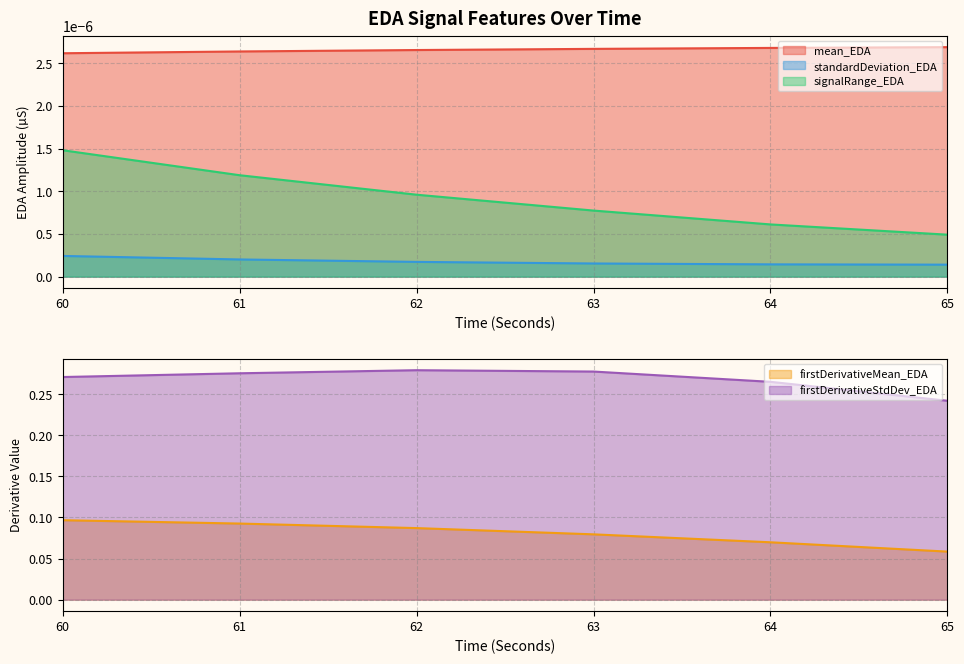

Between 60 and 63, which series saw the biggest shift?

firstDerivativeMean_EDA